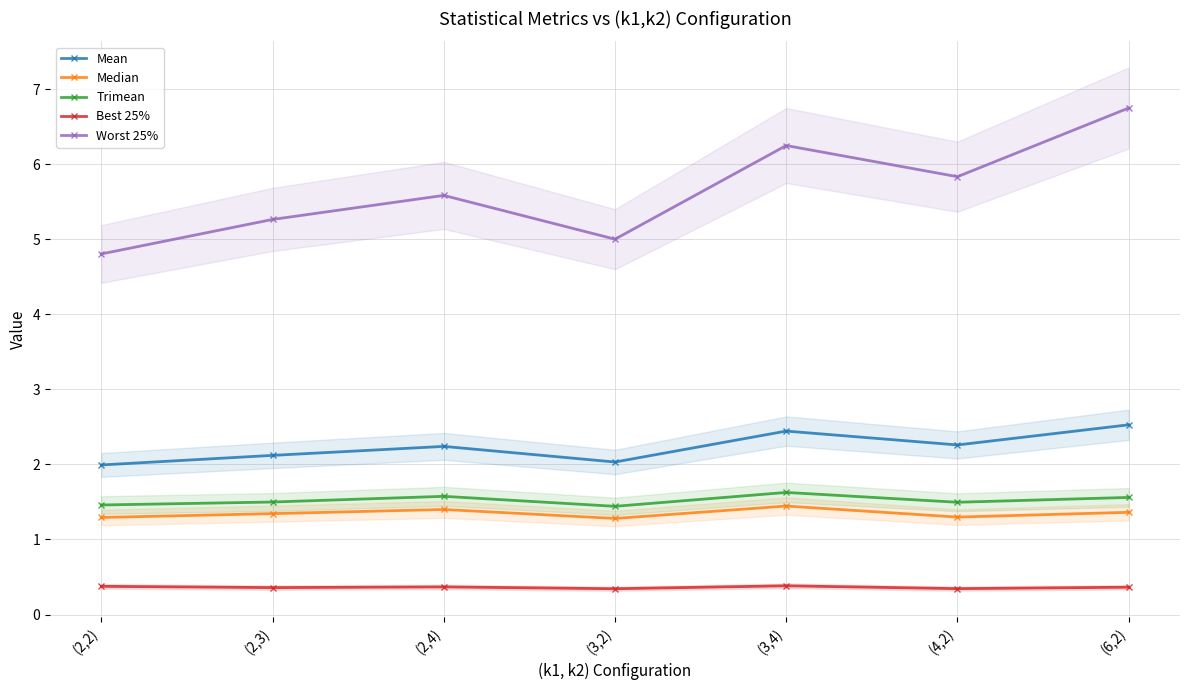

How many distinct data groups are displayed?

5